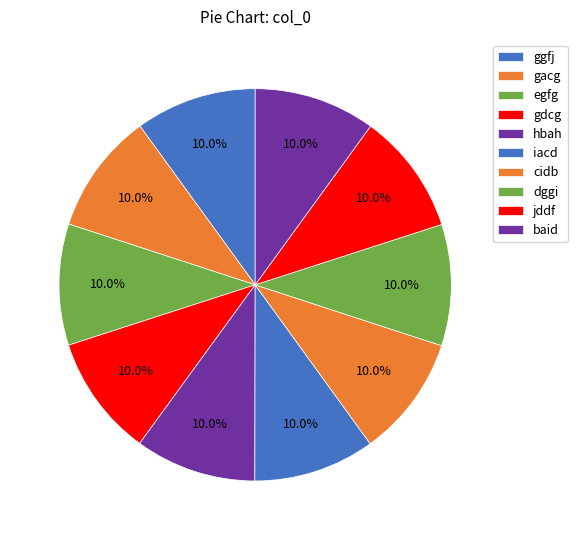

What is the total percentage of gdcg and hbah?

20.0%